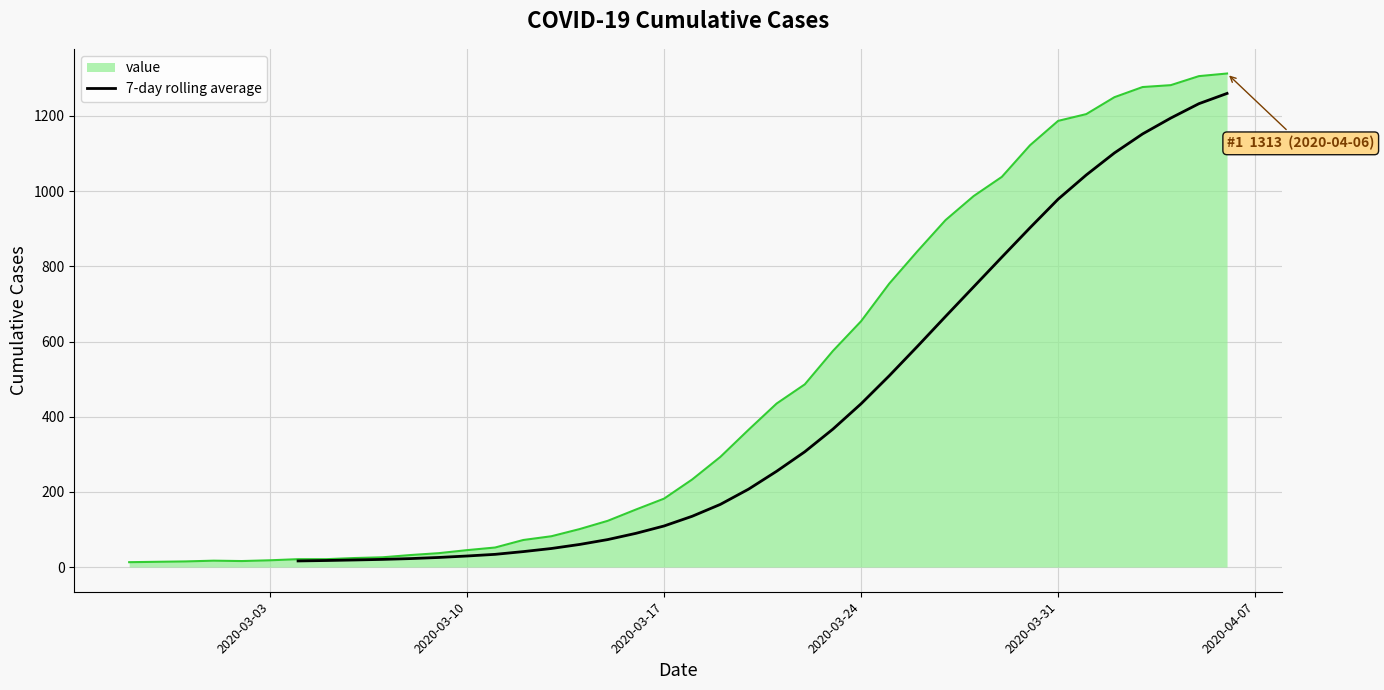

True or false: there are more than 0 points higher than both neighbors.

False